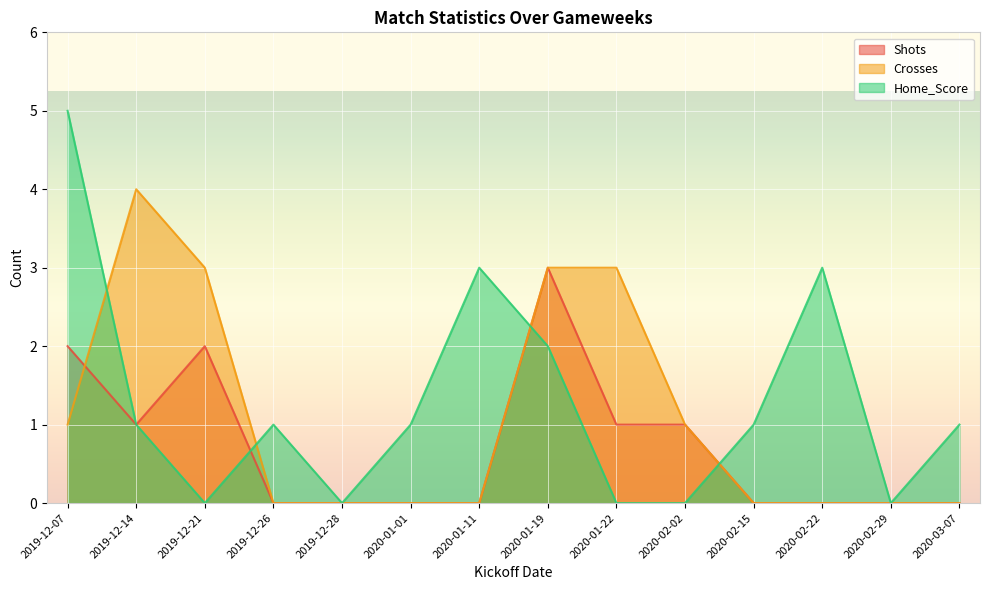

How many times do Crosses and Shots cross each other?

1